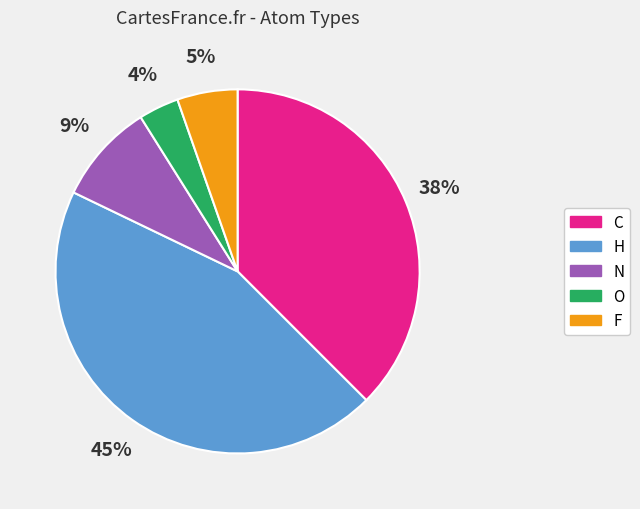

To the nearest percent, what is the difference between the largest and smallest slice percentages?

41%